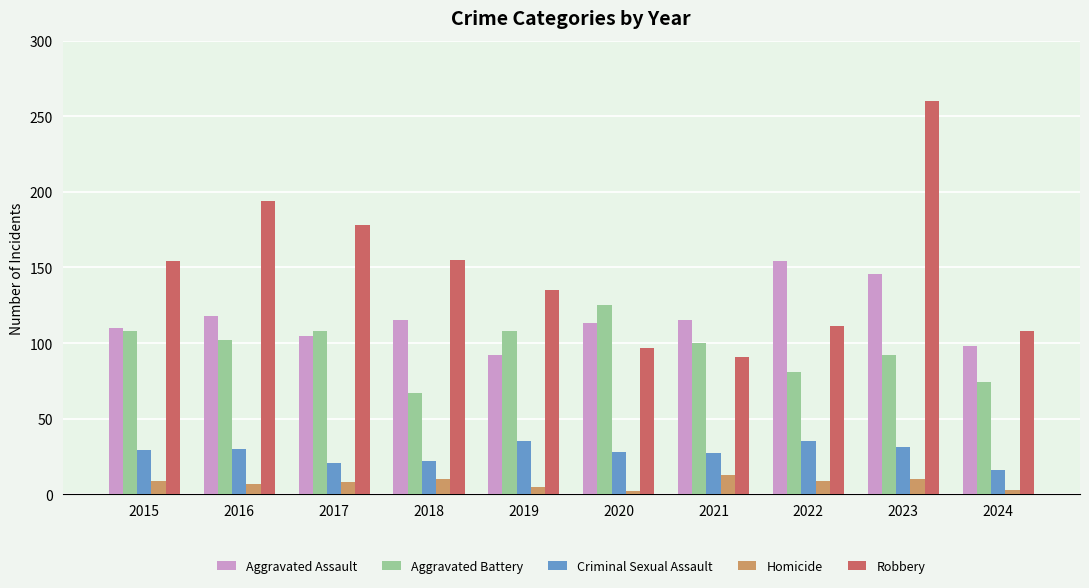

What is the difference between the Homicide values at 2024 and 2023?

7